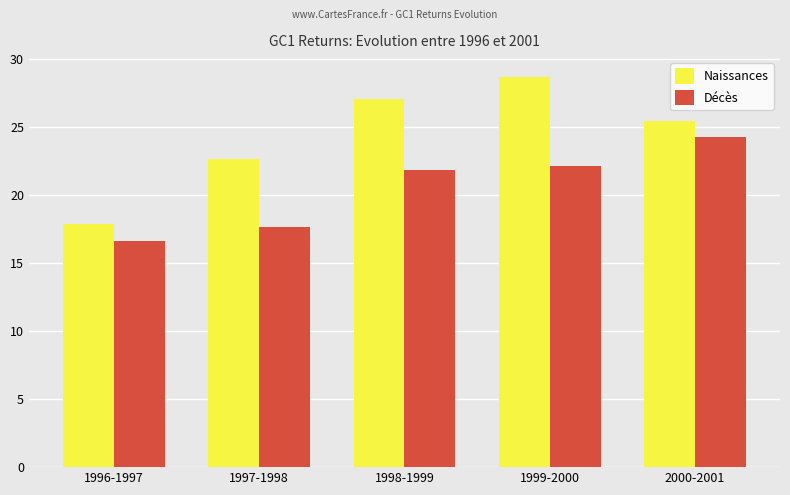

What is the minimum value shown in the chart?

16.6